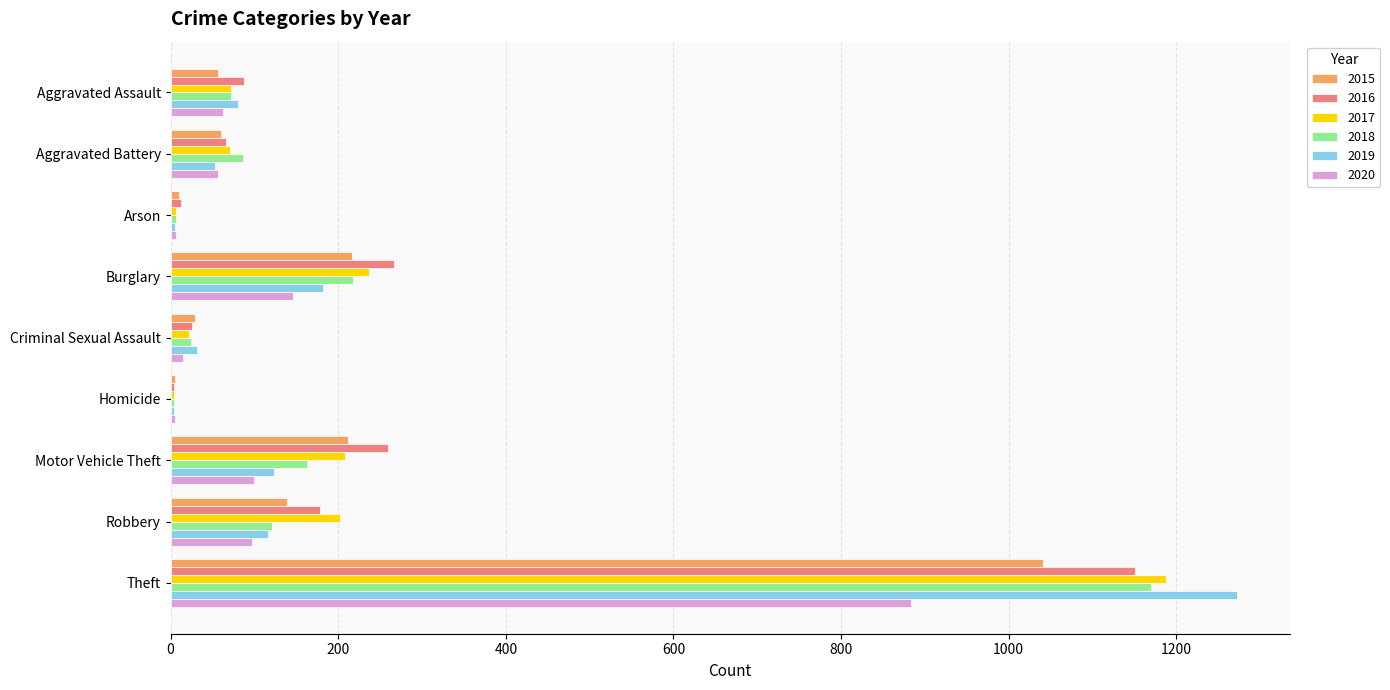

Which series has the largest range (max minus min)?

2019